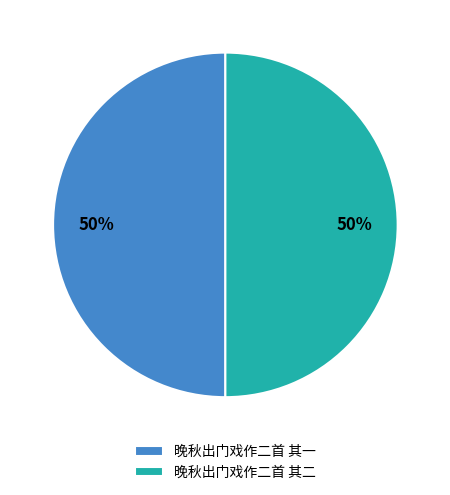

What percentage is the 晚秋出门戏作二首 其一 slice, to the nearest percent?

50%